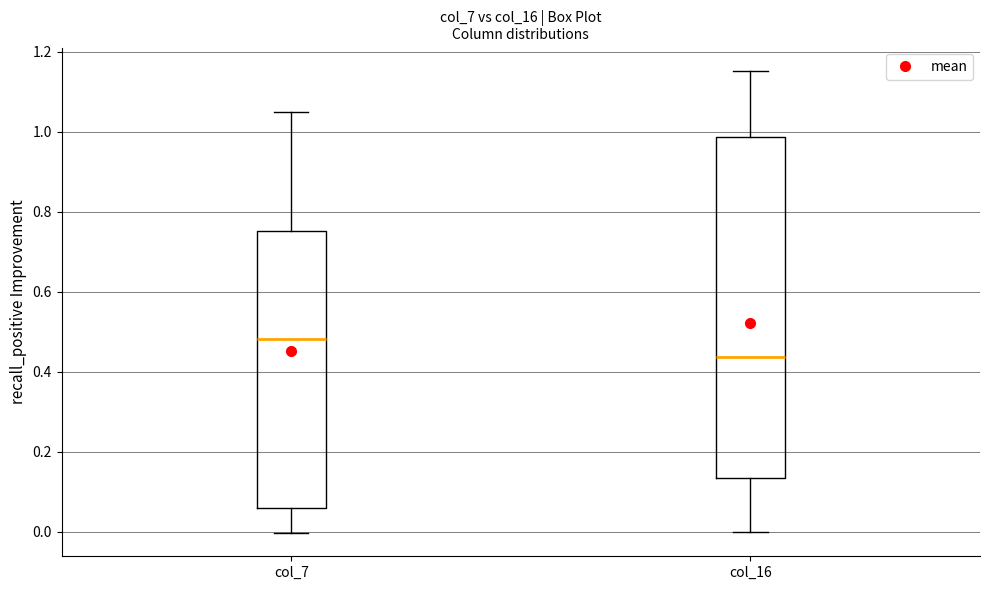

Reading left to right, transcribe this box plot: for each box, give where its median line is, the range the box spans, and where its two whiskers end, as read against the y-axis. The values are not printed on the chart, so give them approximately, as read against the axis.

col_7: median 0.48, box 0.06 to 0.76, whiskers 0.00 to 1.06
col_16: median 0.44, box 0.14 to 0.98, whiskers 0.00 to 1.16